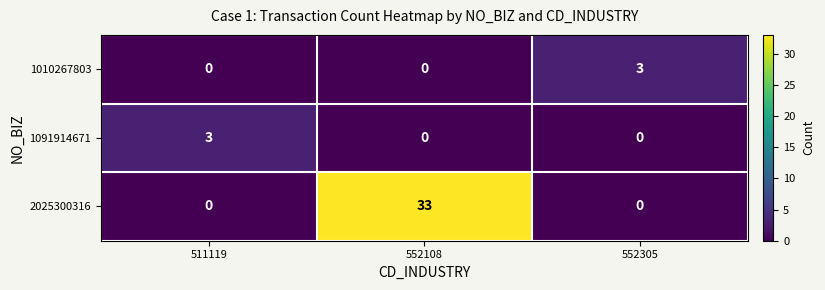

Reading left to right, list all the values displayed in this chart.

1010267803: 0	0	3
1091914671: 3	0	0
2025300316: 0	33	0